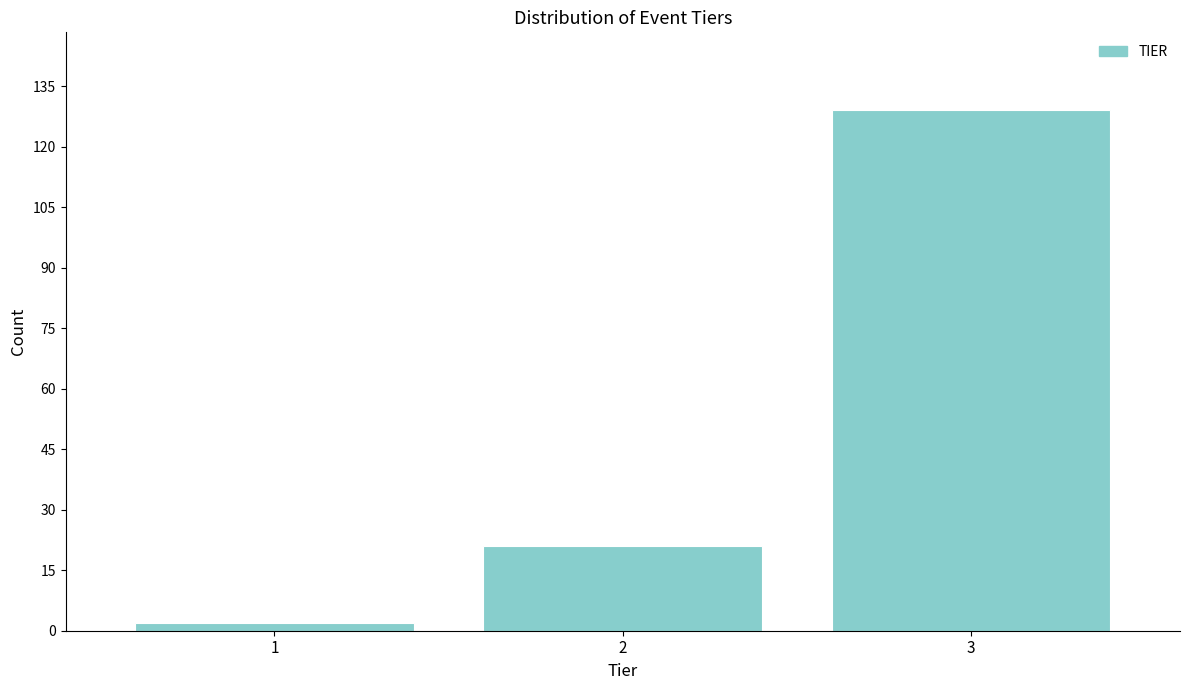

Reading right to left, list all the values displayed in this chart.

3=129	2=21	1=2